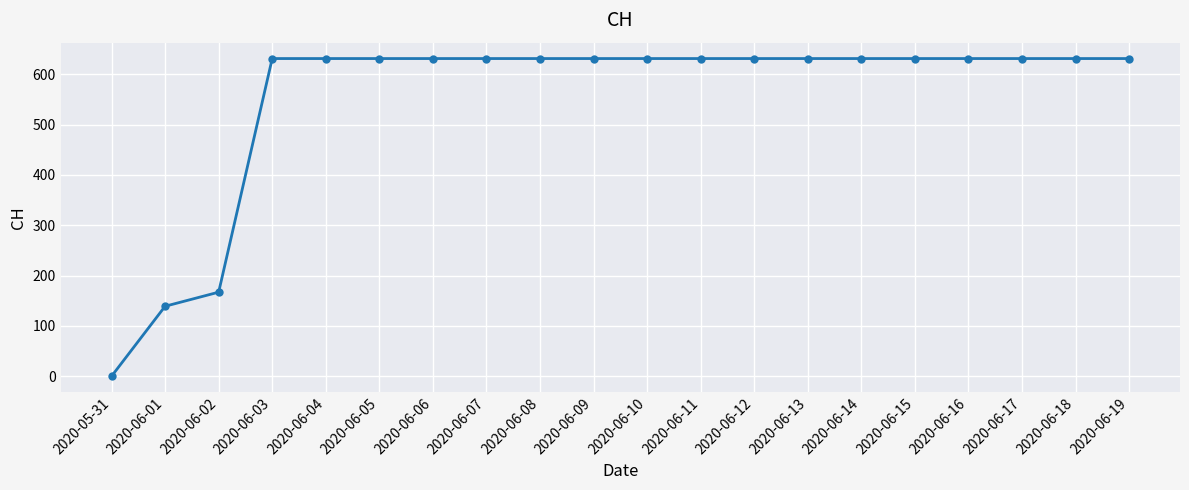

Where is the data nearest to the value 315?

2020-06-02